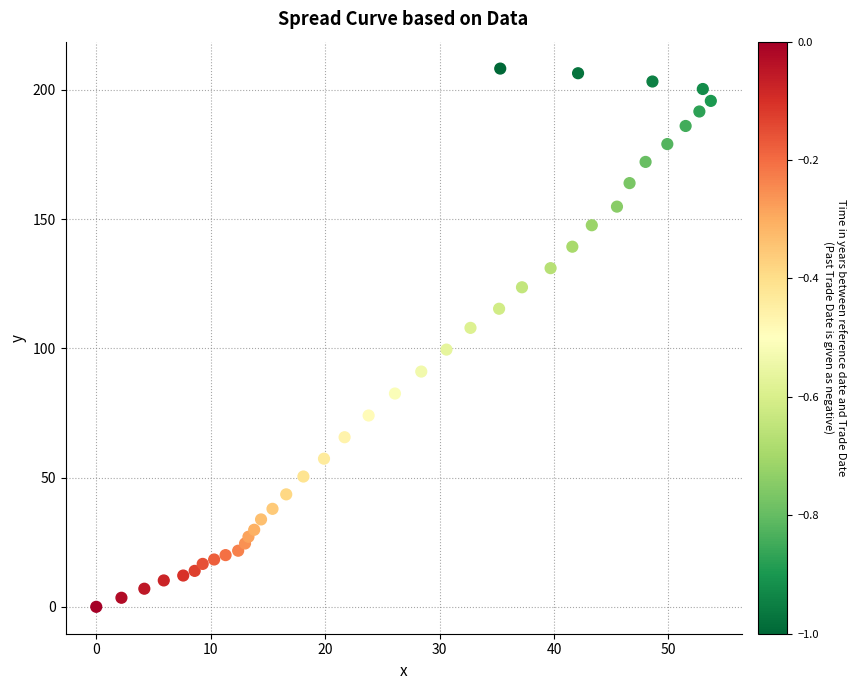

What is the range of X values (max minus min)?

53.7